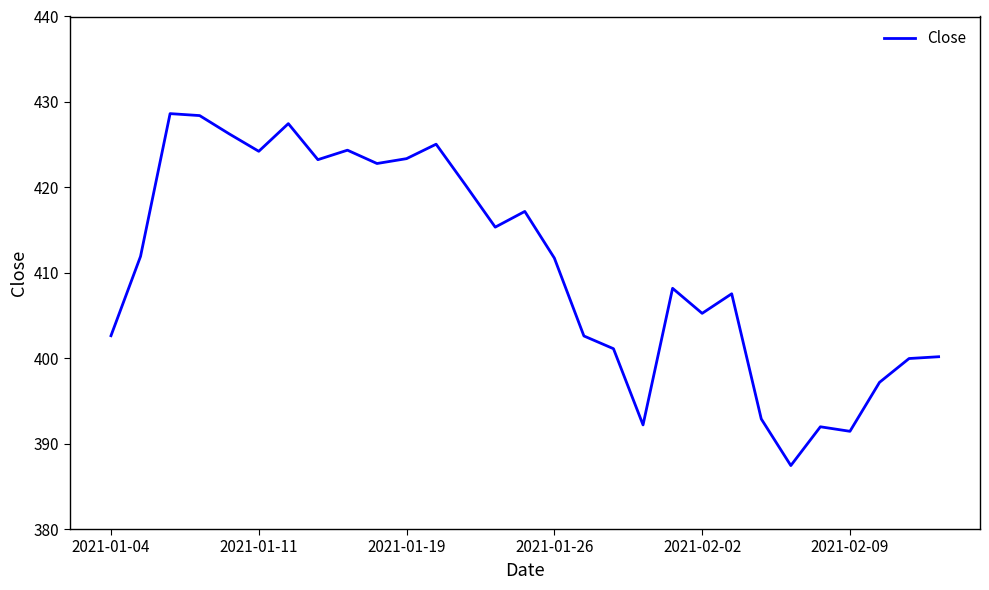

Count the number of values greater than 411.

15